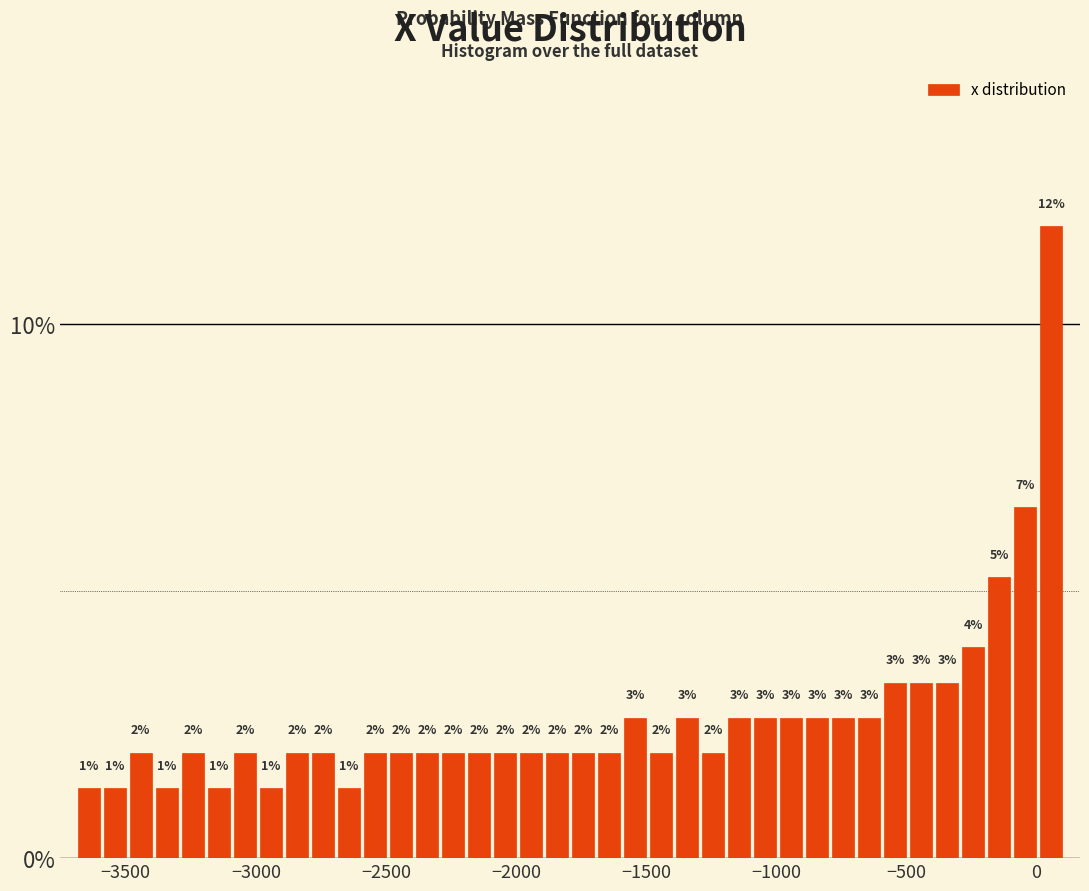

Around what value on the x-axis is the tallest bar? Give the approximate position of its centre, as read against the axis.

50